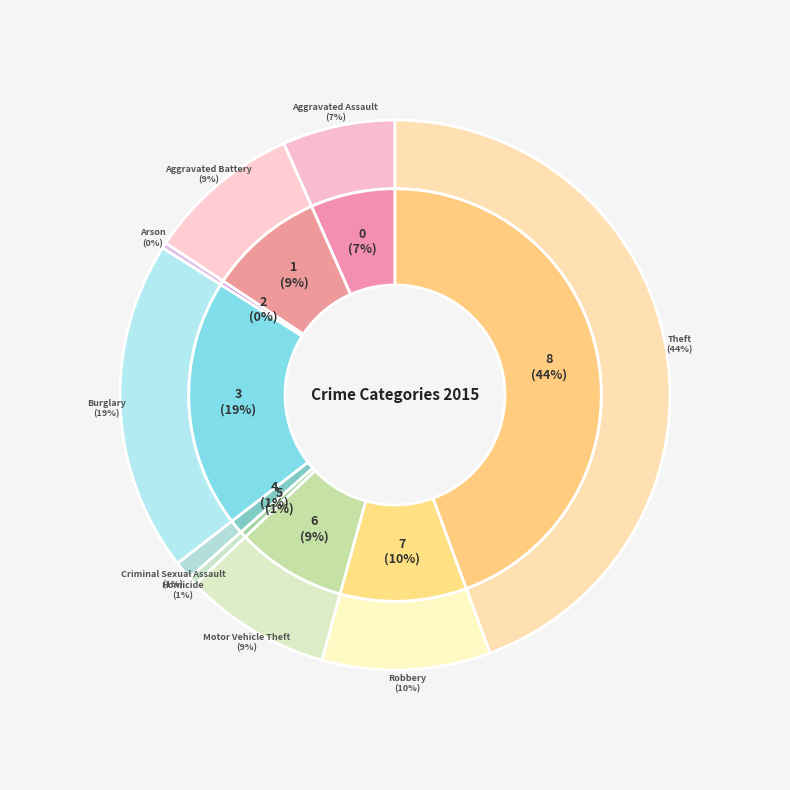

Is Theft the majority of the pie?

No